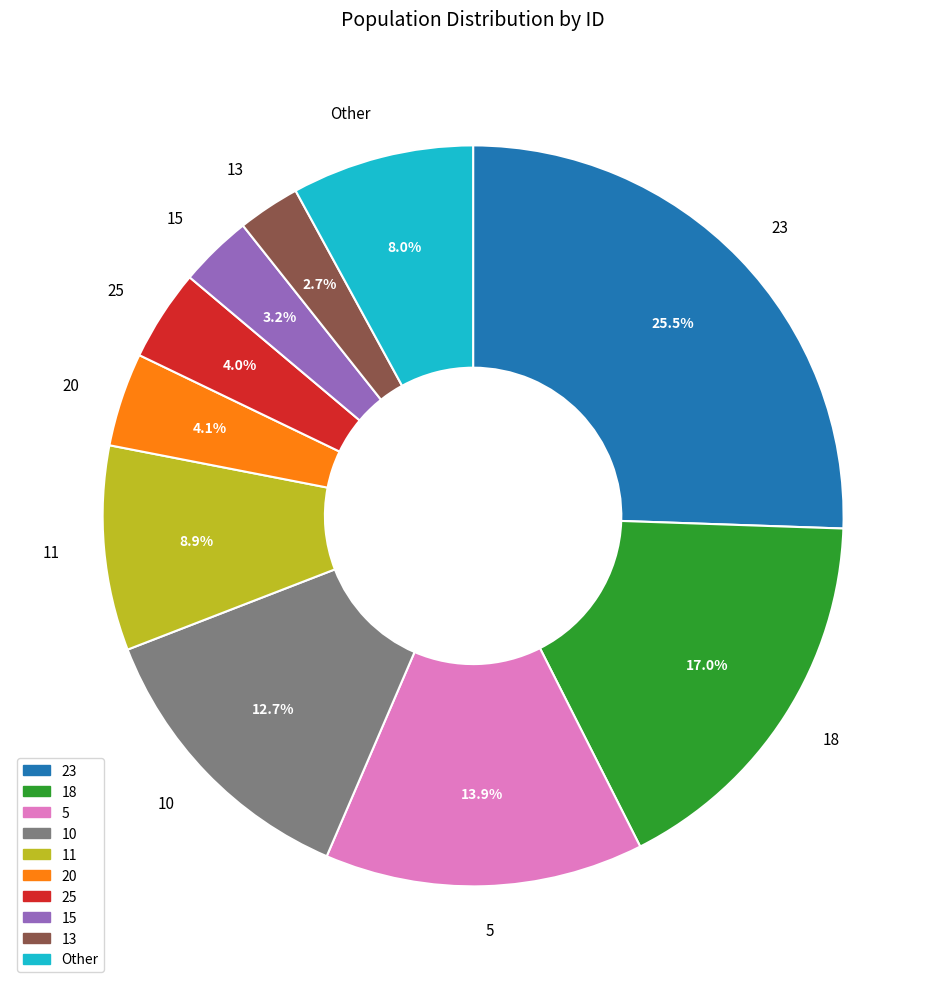

Approximately how many times larger is the value at 11 compared to 23?

0.3